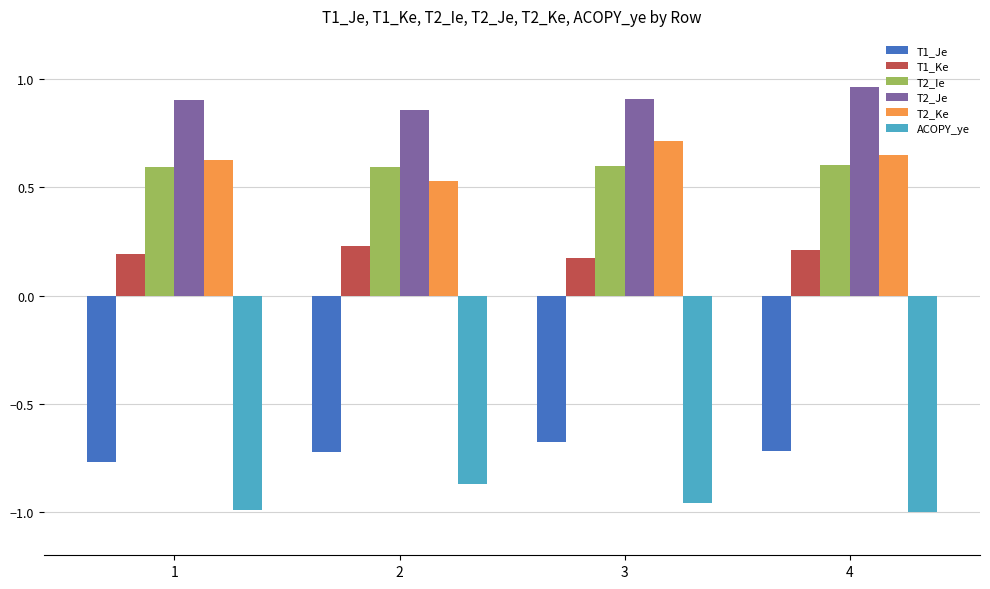

Is it true that T2_Ke equals 0.6 at 1?

True